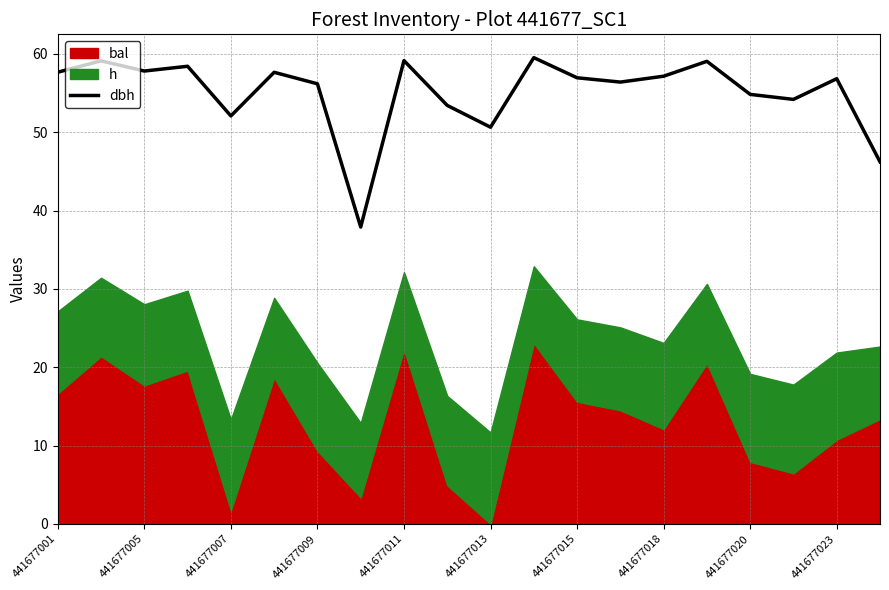

True or false: dbh has a value of 50.6 at 441677013.

True